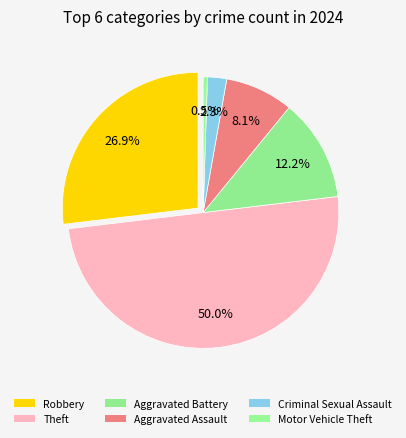

Between Robbery and Criminal Sexual Assault, which is larger?

Robbery